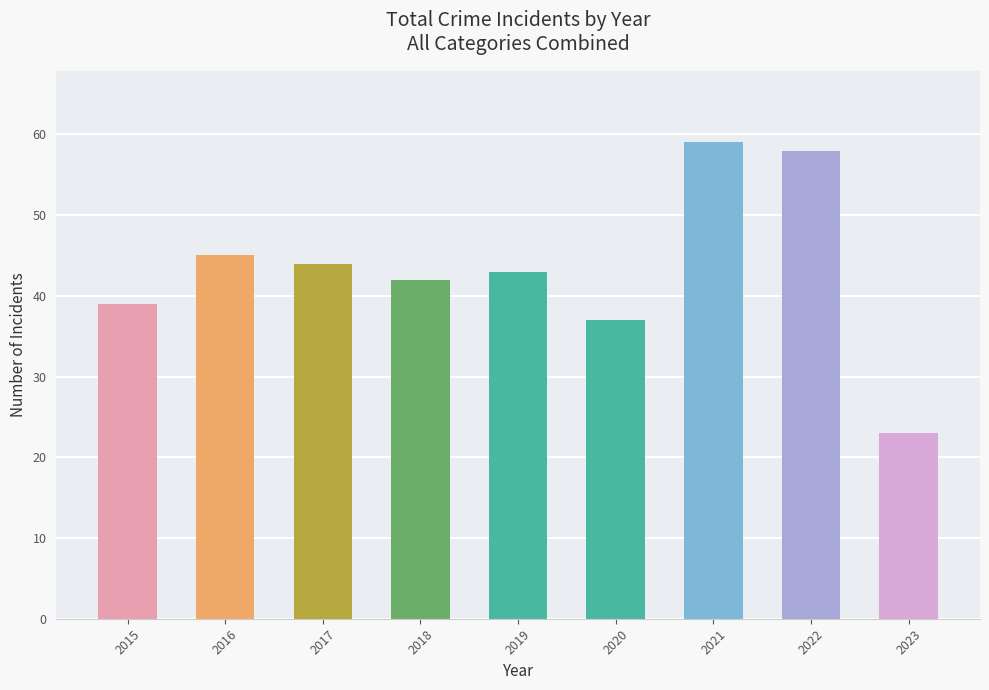

At which category does the chart reach its minimum across all series?

2023